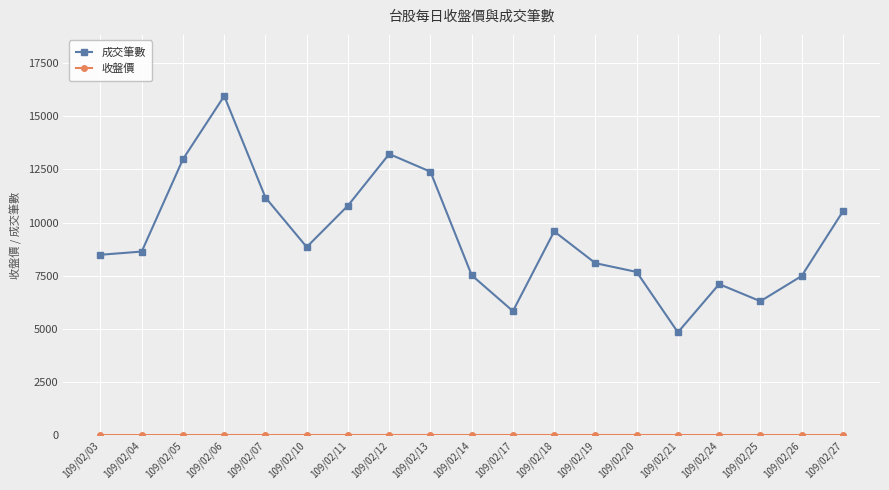

What is the minimum value for 成交筆數?

4843.0